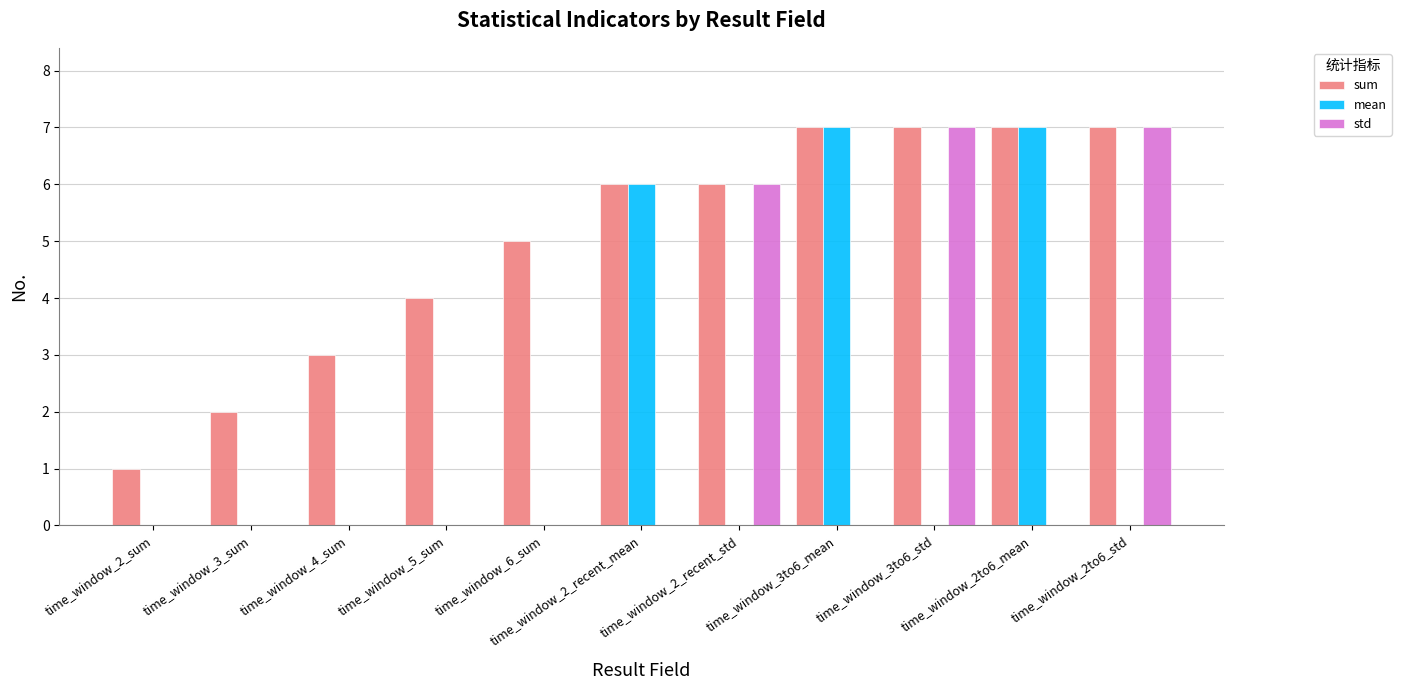

Which series has the largest total across all categories?

sum